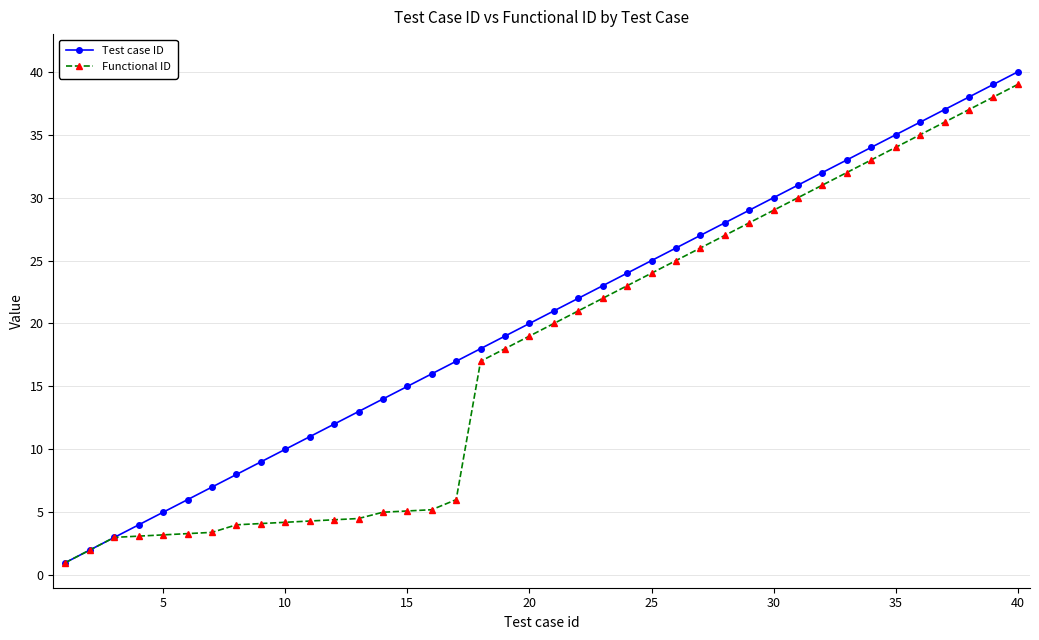

What is the difference between the maximum and minimum values in the Test case ID series?

39.0